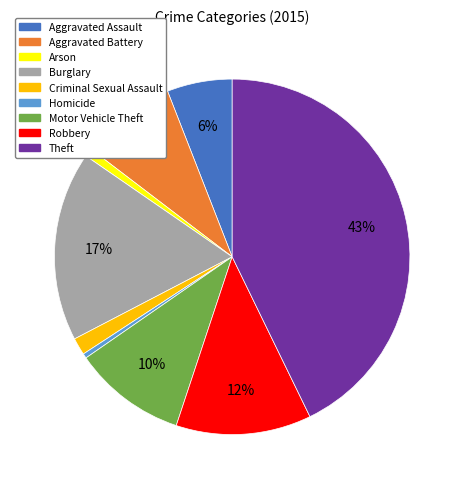

To the nearest percent, what is the combined percentage of Aggravated Battery and Theft?

52%